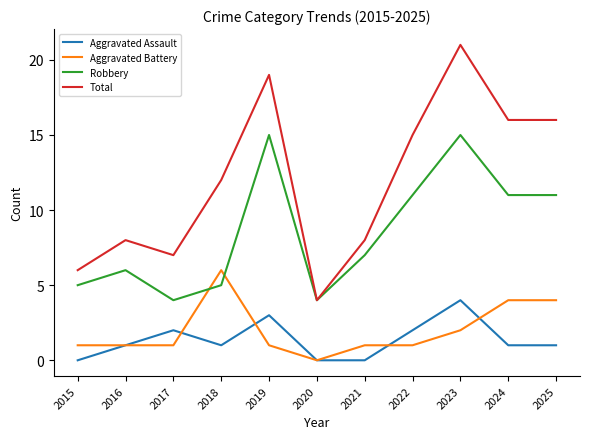

Is it true that Total equals 25 at 2022?

False